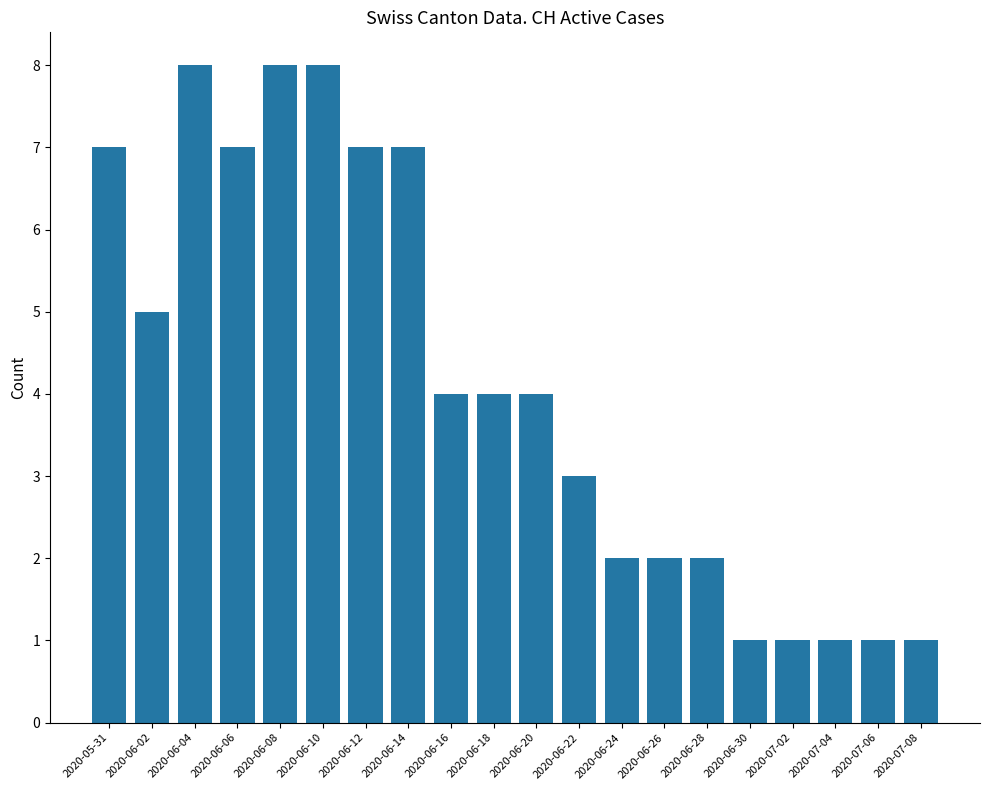

Where does the data first go above 4?

2020-05-31